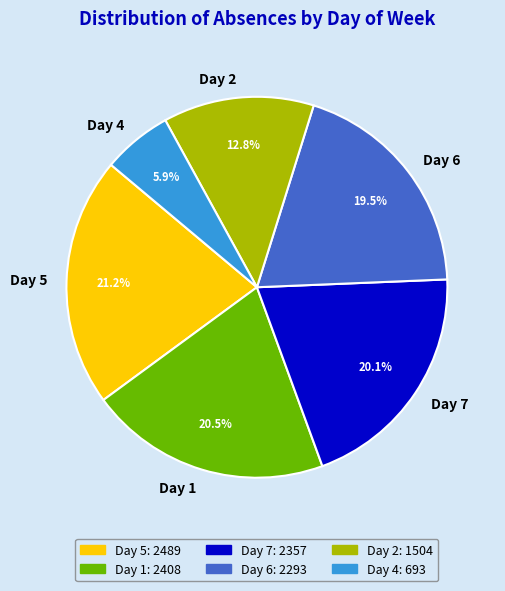

How many slices are in this pie chart?

6